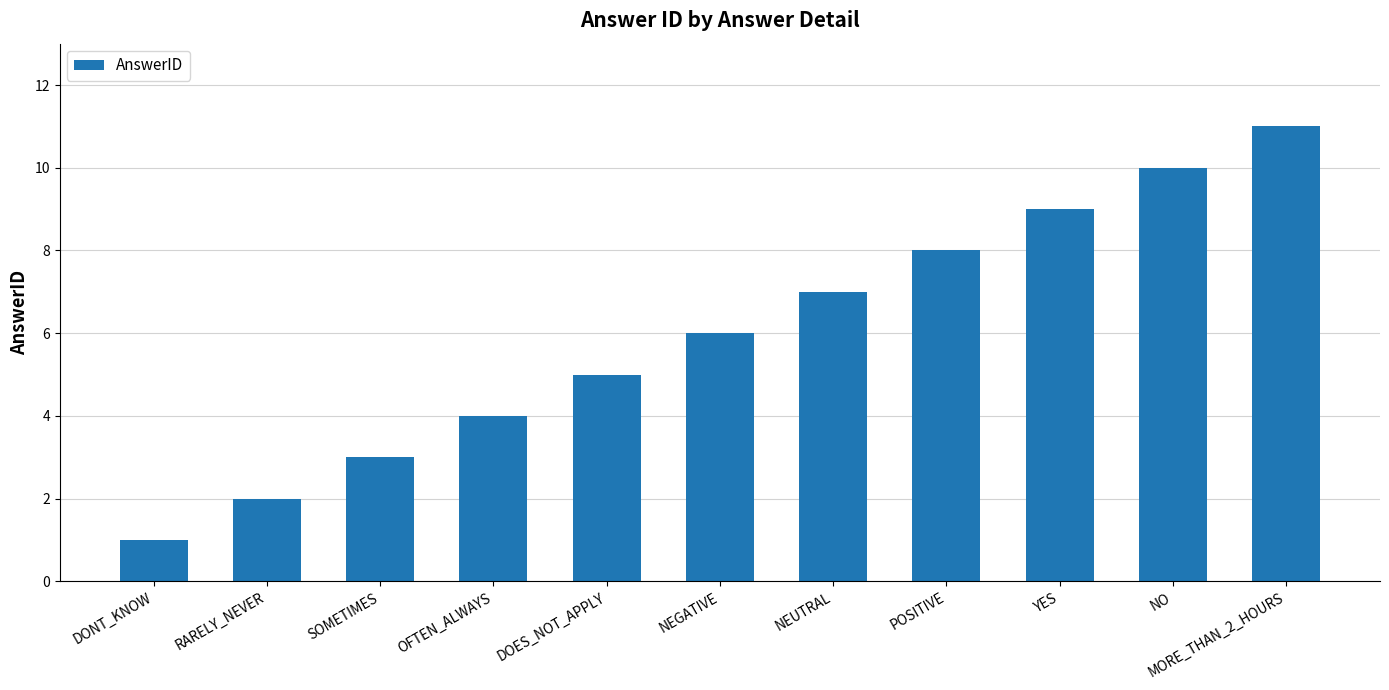

What is the smallest value displayed?

1